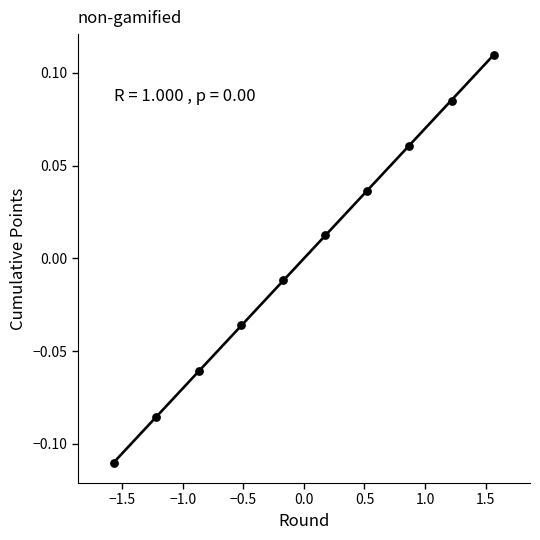

What is the range of X values (max minus min)?

3.1